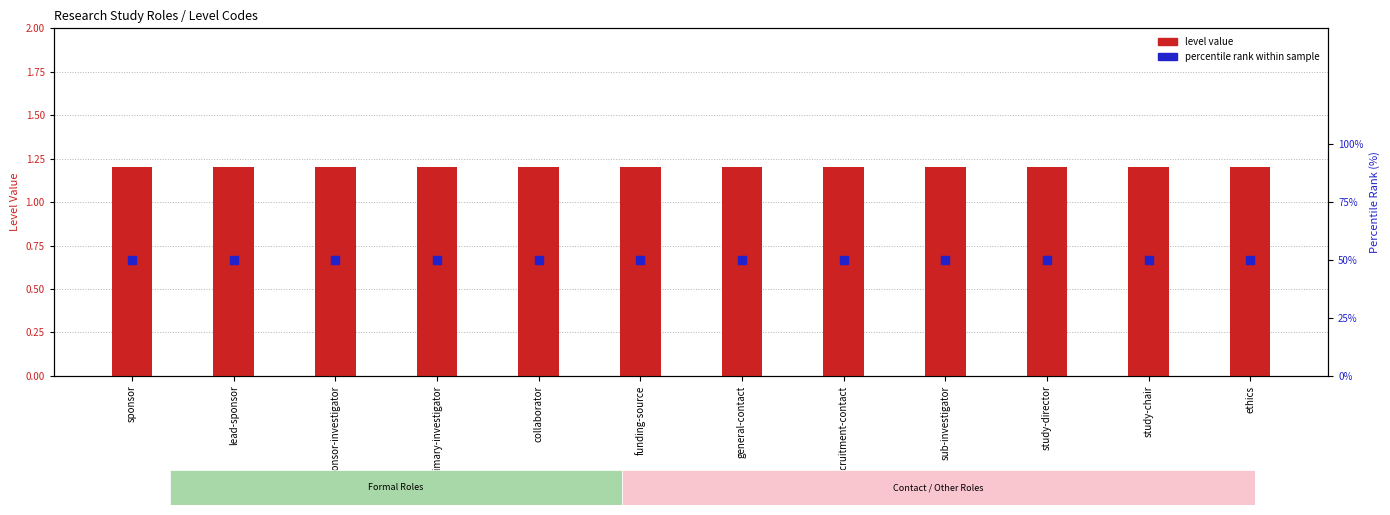

Which series reaches the minimum Y coordinate?

level value